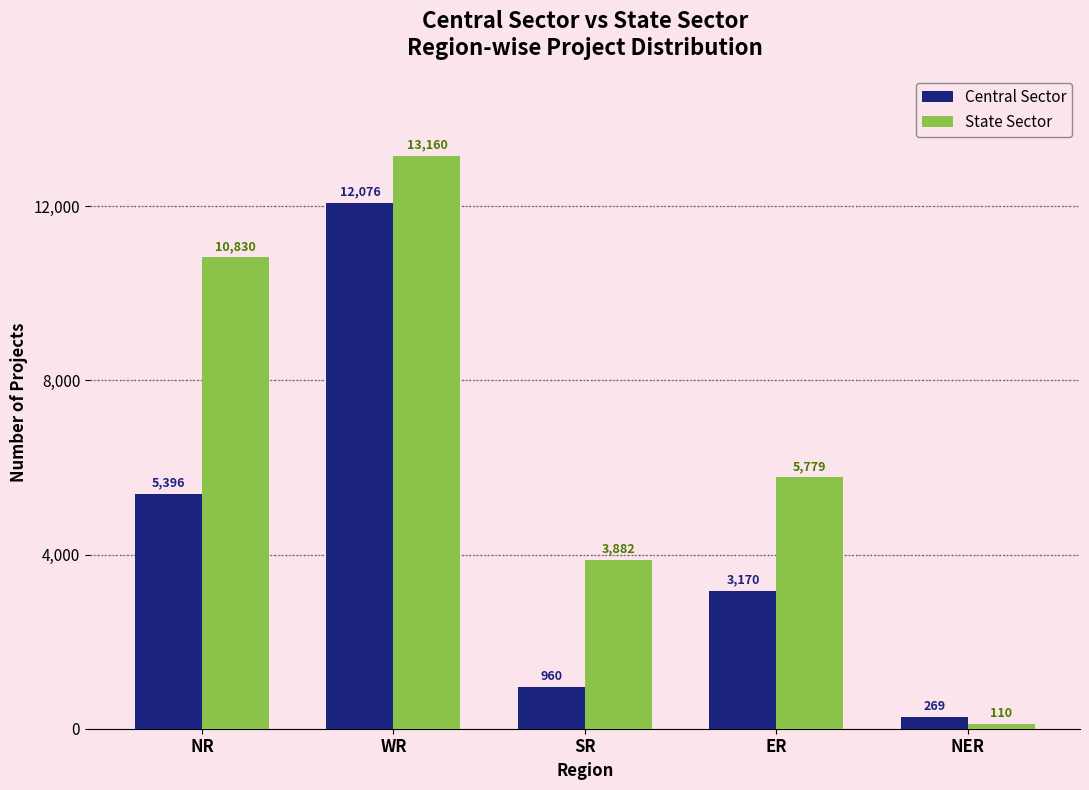

Where does the State Sector series first go above 5779?

NR